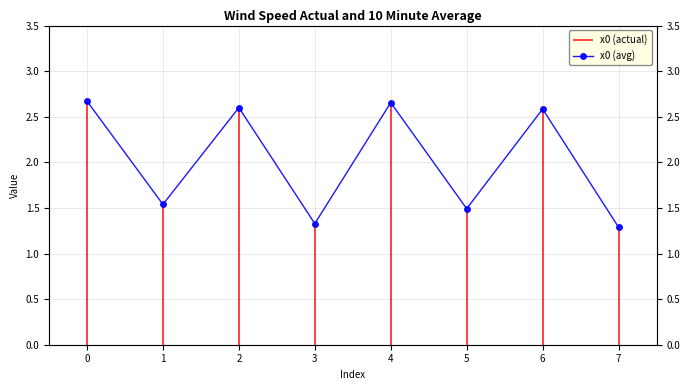

What is the minimum value shown in the chart?

1.3